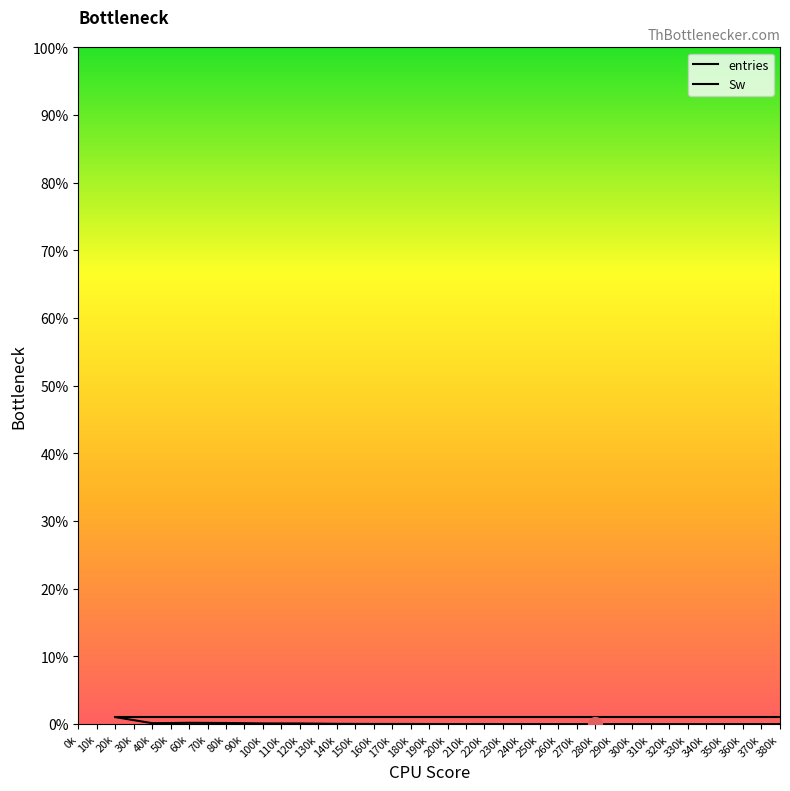

After their last crossing, which series has the higher values: Sw or entries?

Sw